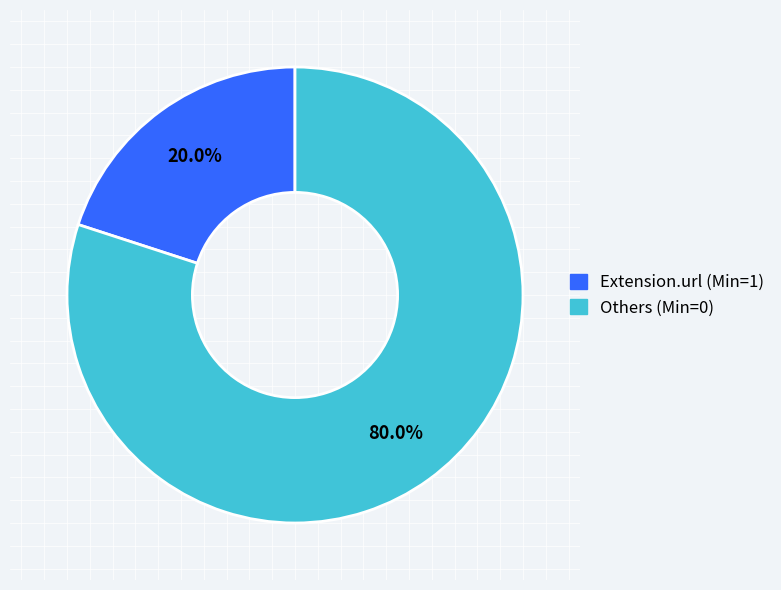

What is the smallest slice in the pie chart?

Extension.url (Min=1)